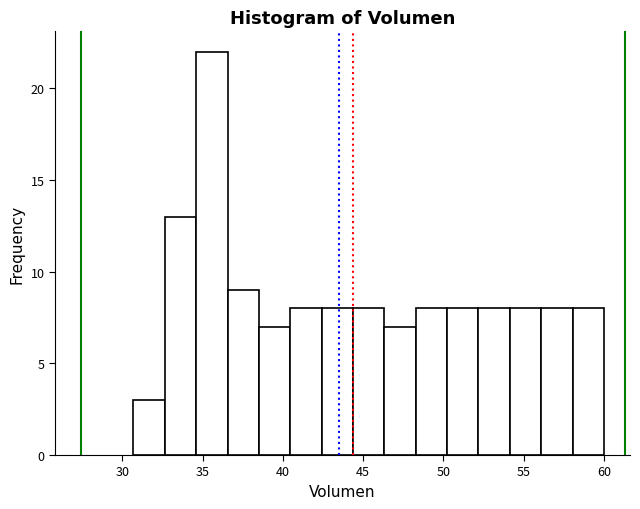

Read against the x-axis, roughly where is the centre of the tallest bar?

35.5